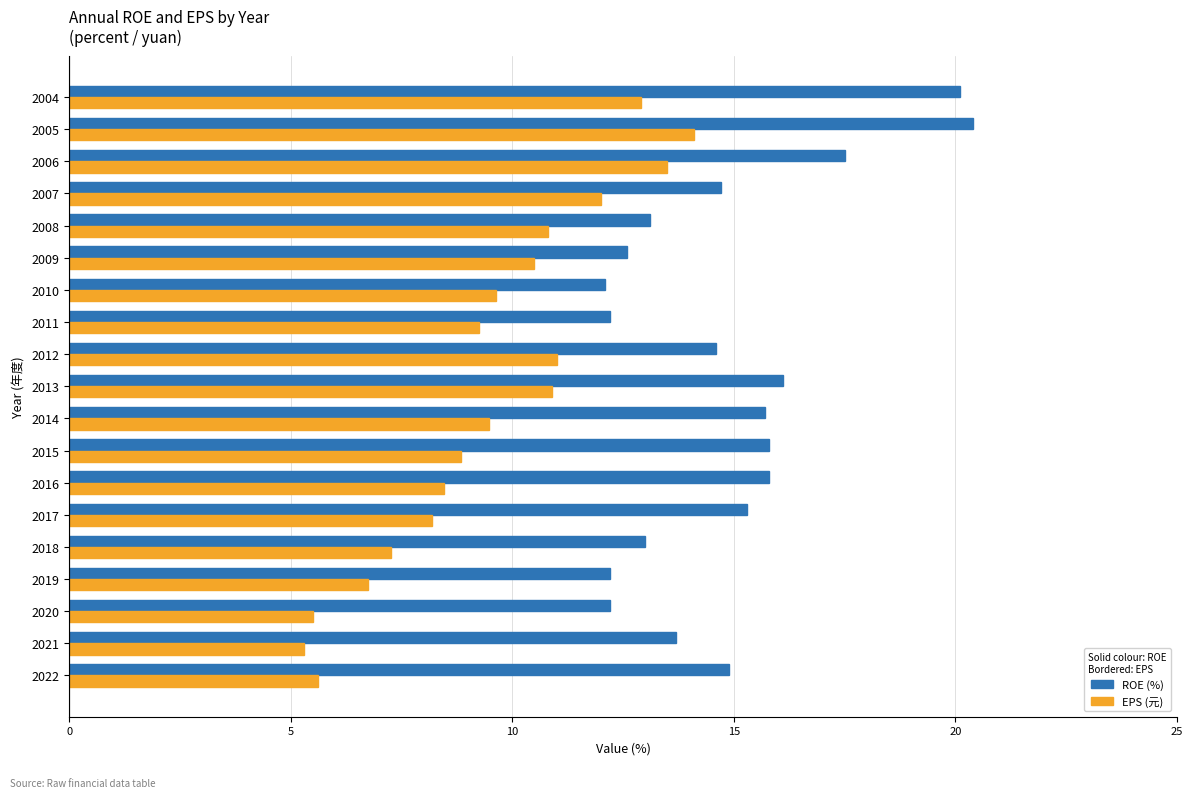

What is the greatest value displayed?

20.4